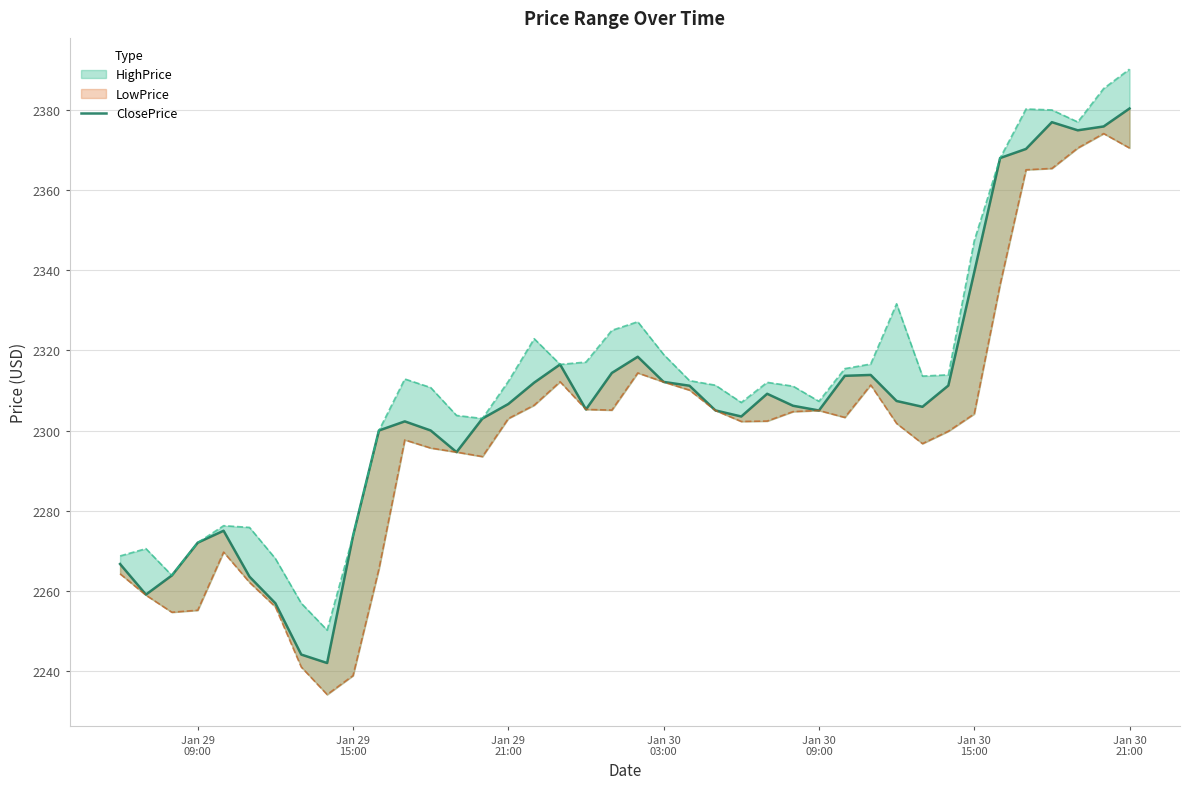

What is the difference between the maximum and minimum values?

138.4